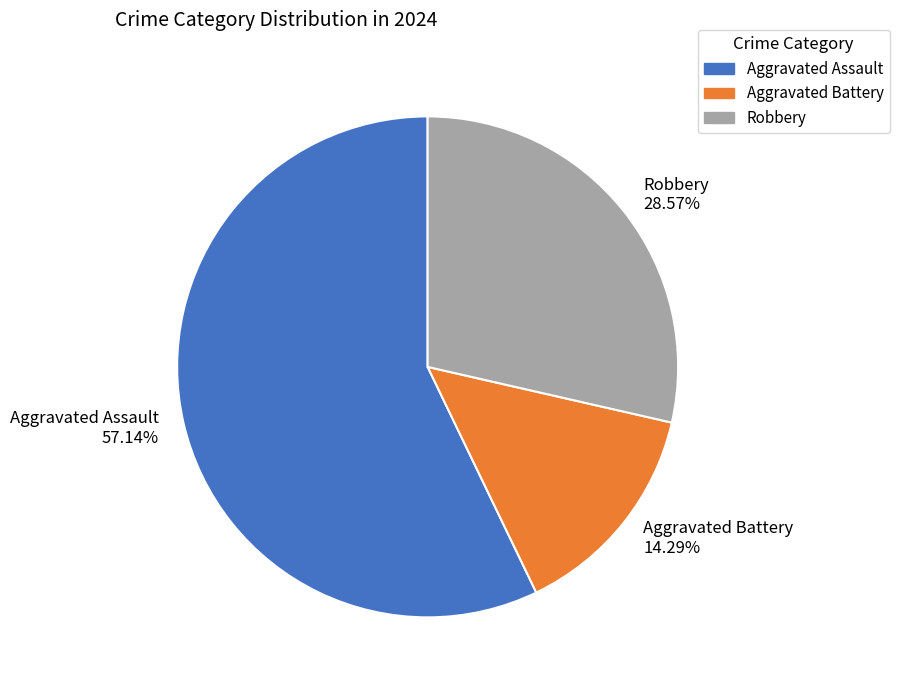

Which slice is the largest?

Aggravated Assault